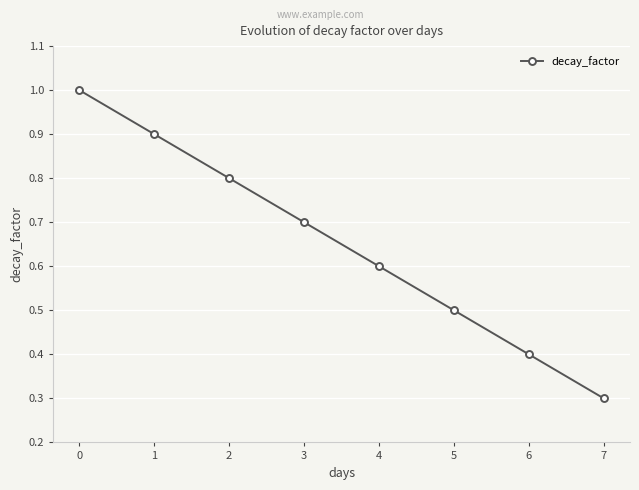

True or false: there are more than 2 points higher than both neighbors.

False